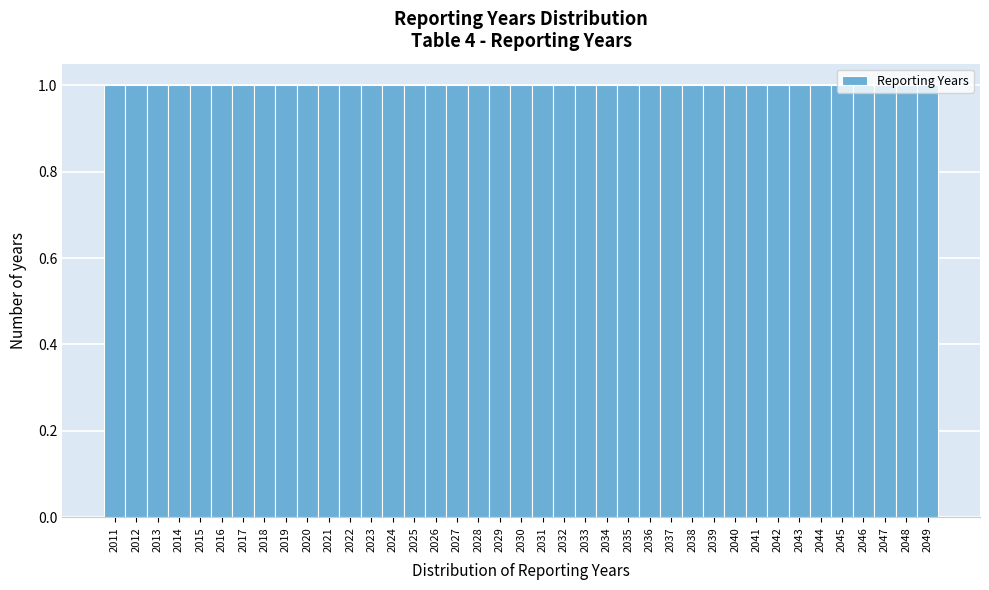

What is the height of the bar covering 2028.5 to 2029.5 on the x-axis? The values are not printed on the chart, so give them approximately, as read against the axis.

1